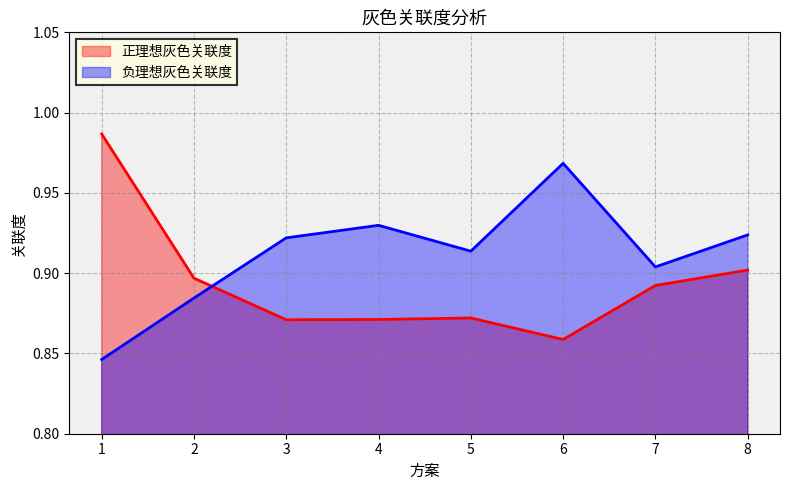

What is the value of the 正理想灰色关联度 point at the 2nd from the left?

0.9